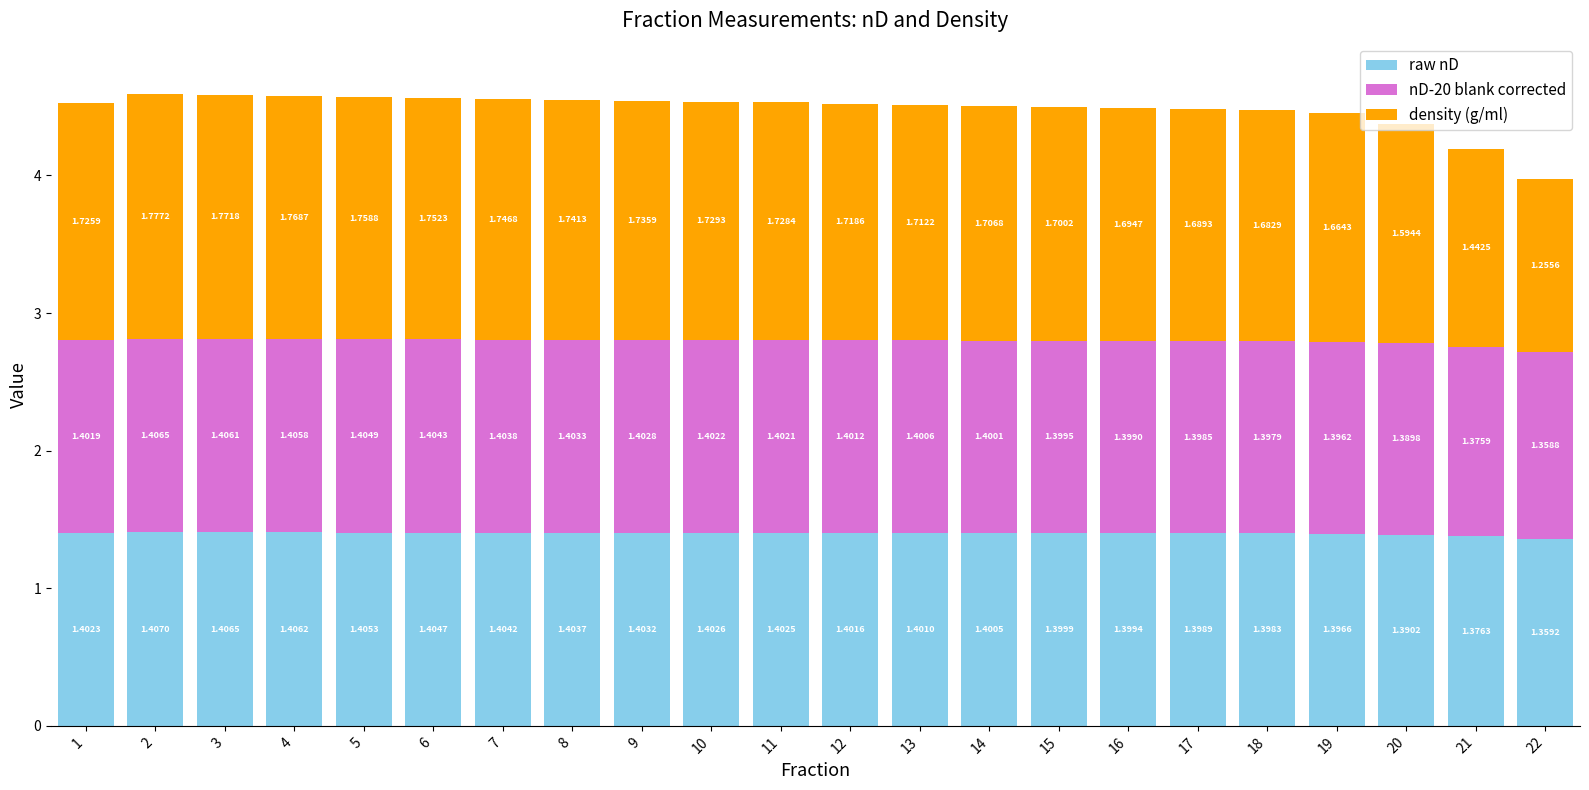

What is the total value across all series at 7?

4.6